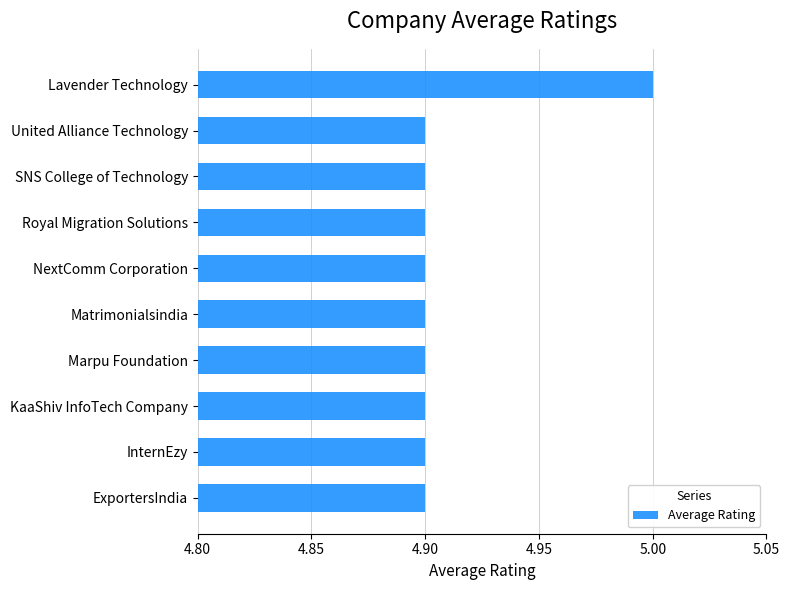

The chart shows a value of 6.8 at NextComm Corporation. True or false?

False